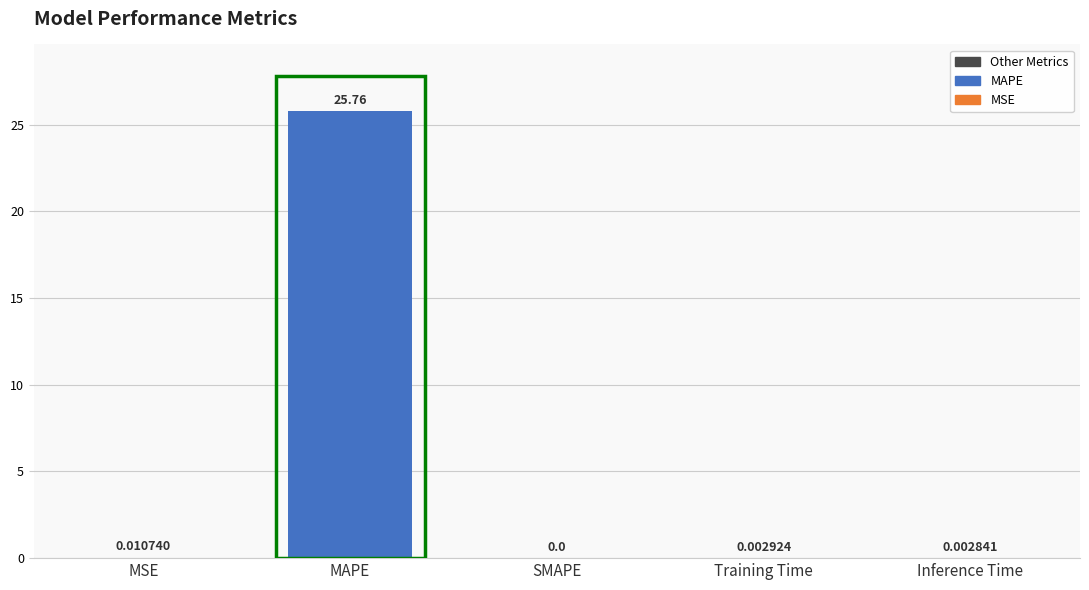

Between Training Time and SMAPE, which is larger?

Training Time